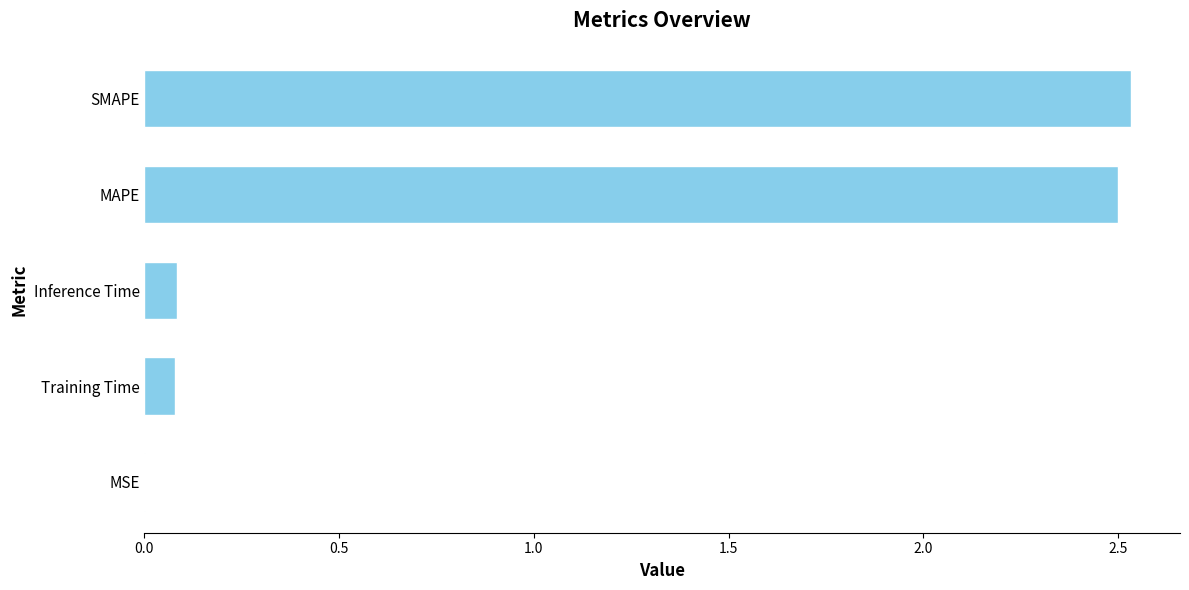

What is the change in value from Training Time to MAPE?

+2.4